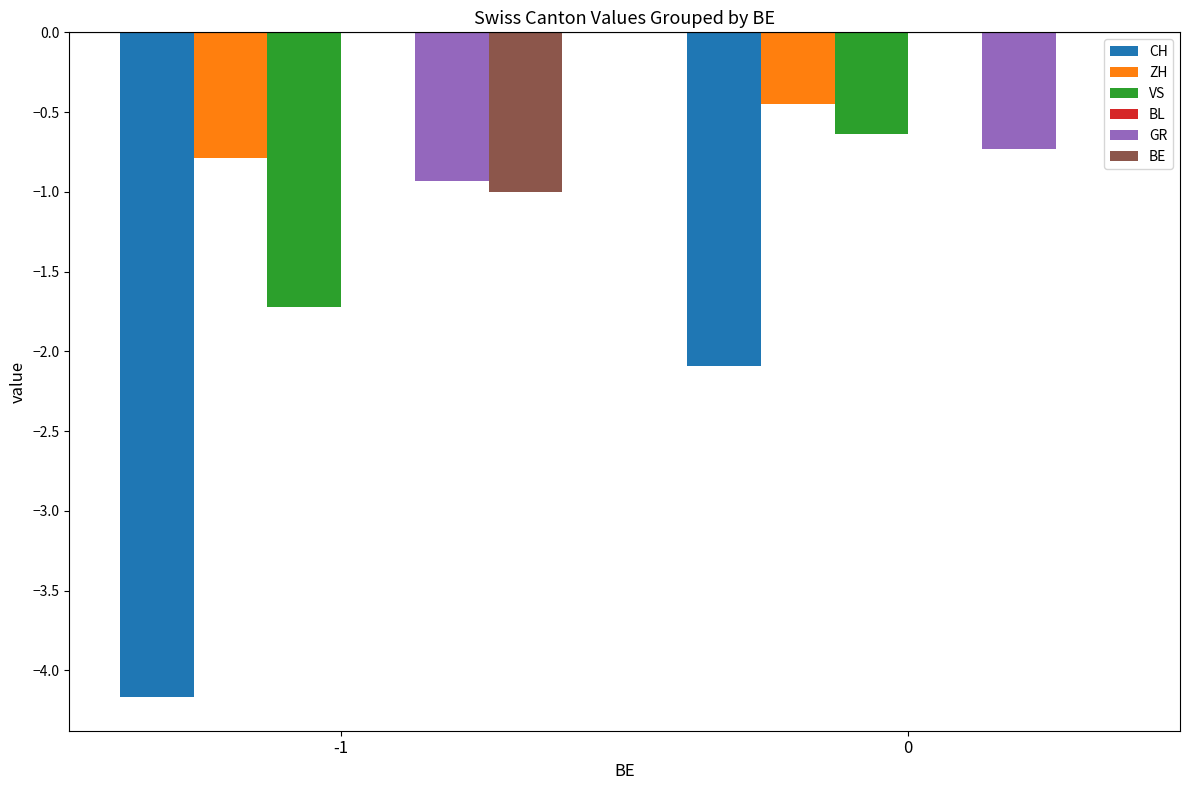

The value of BE at 0 is 0.0. True or false?

True